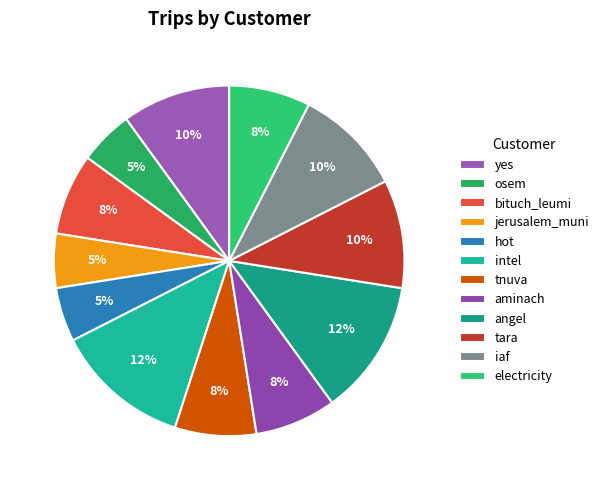

Is there any slice that represents more than half of the pie?

No